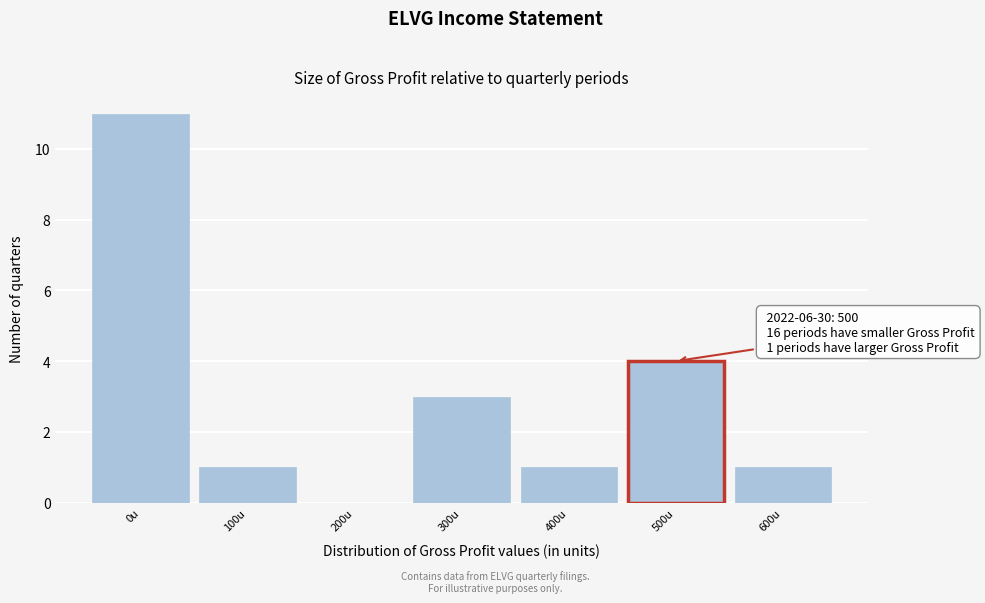

Reading left to right, extract all data points from this chart.

0u=11	100u=1	200u=0	300u=3	400u=1	500u=4	600u=1